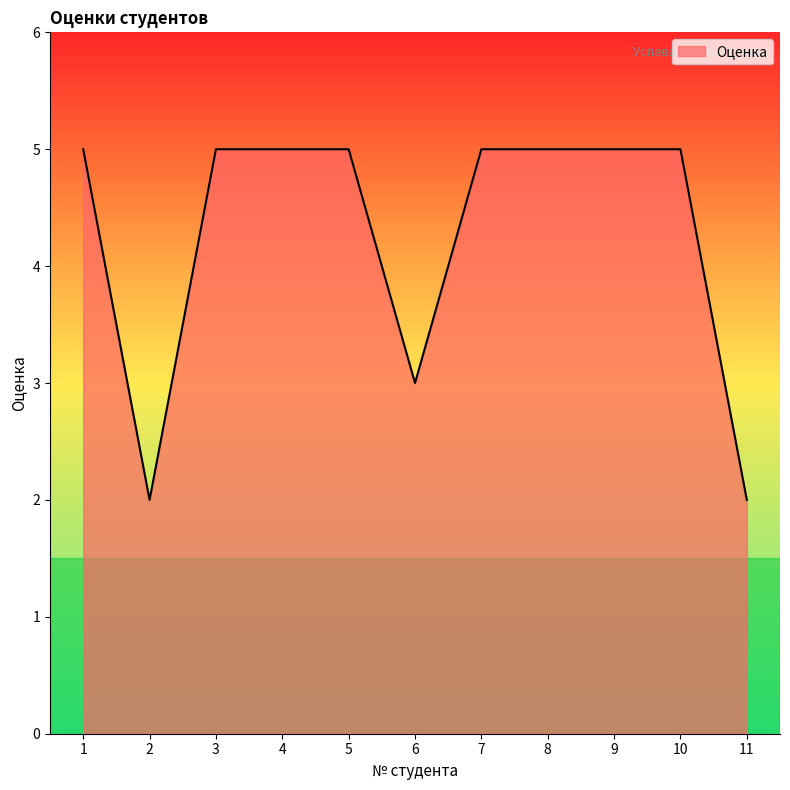

Reading left to right, what are all the values shown in this chart?

1=5	2=2	3=5	4=5	5=5	6=3	7=5	8=5	9=5	10=5	11=2